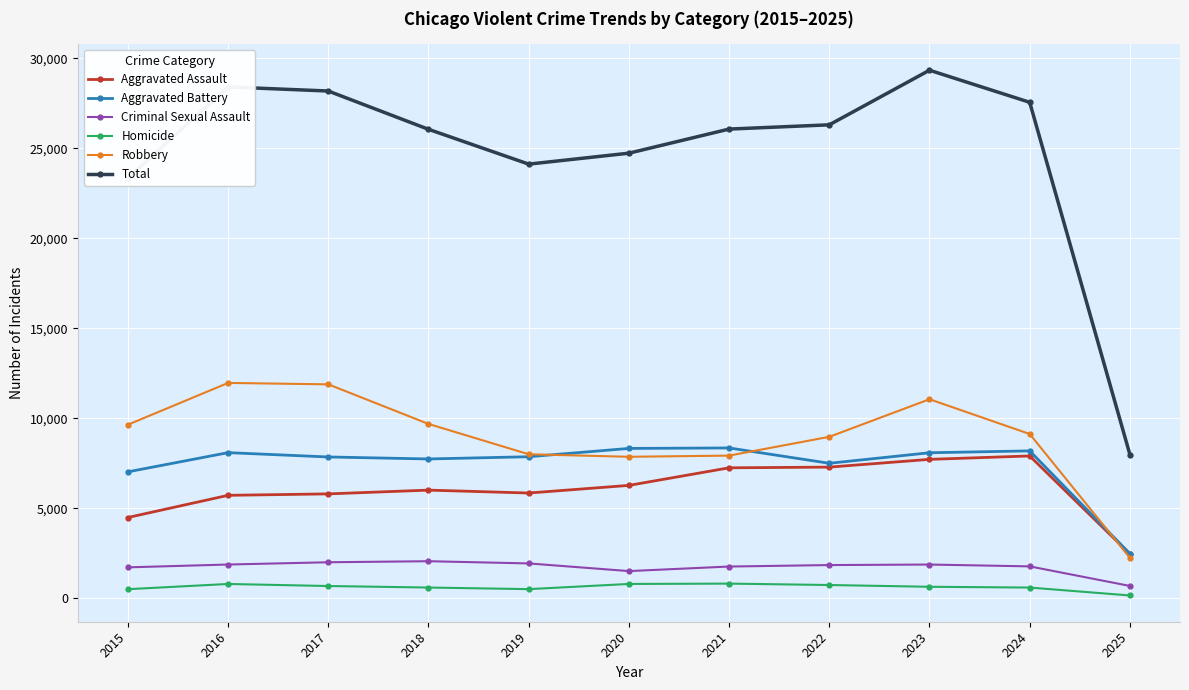

What is the spread (max minus min) of values at 2022?

25577